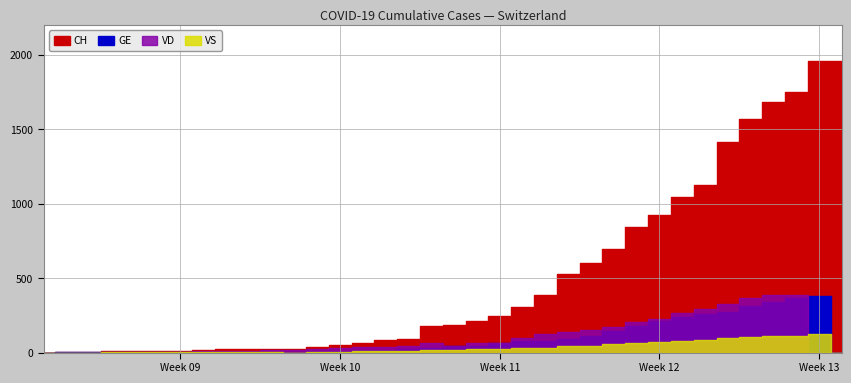

How many times do VS and VD cross each other?

1